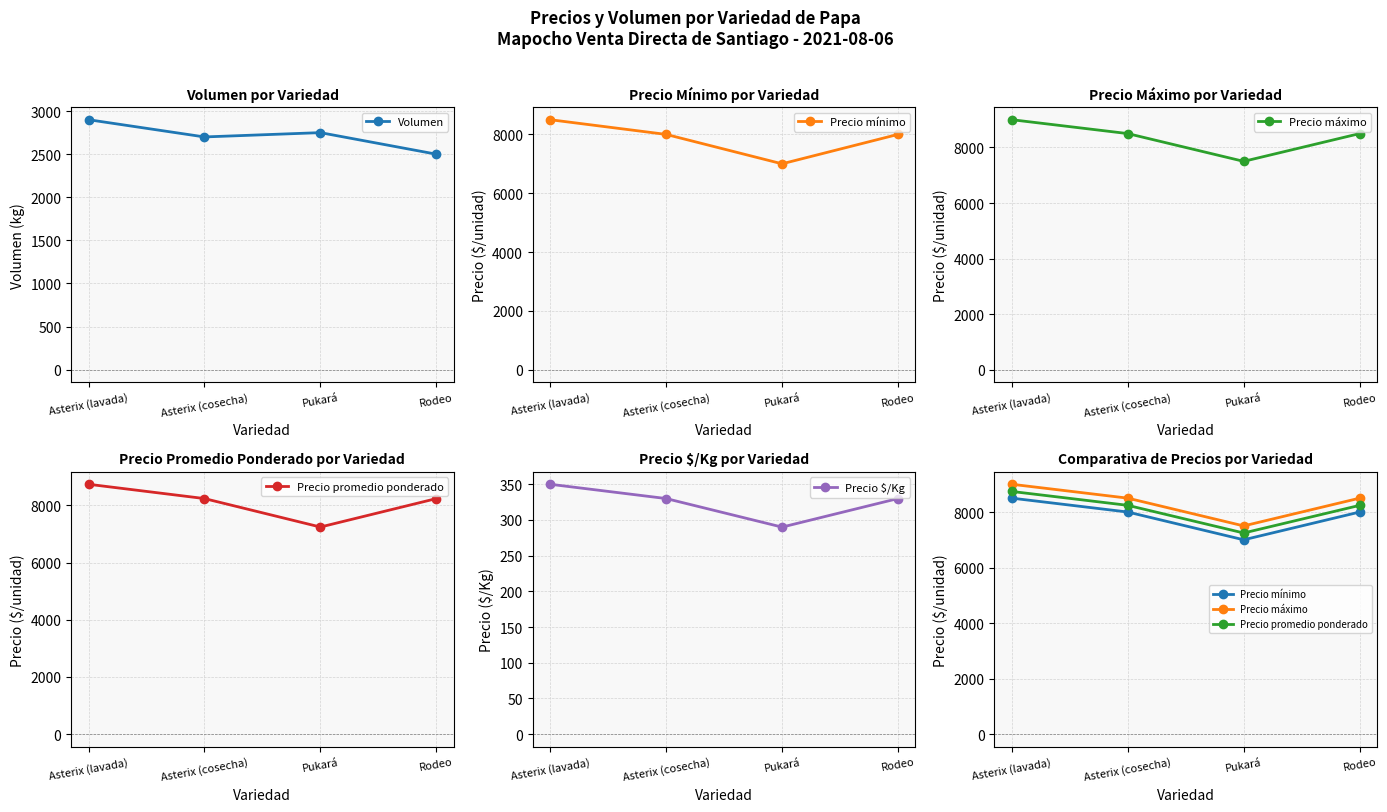

Count the number of data series in this chart.

5